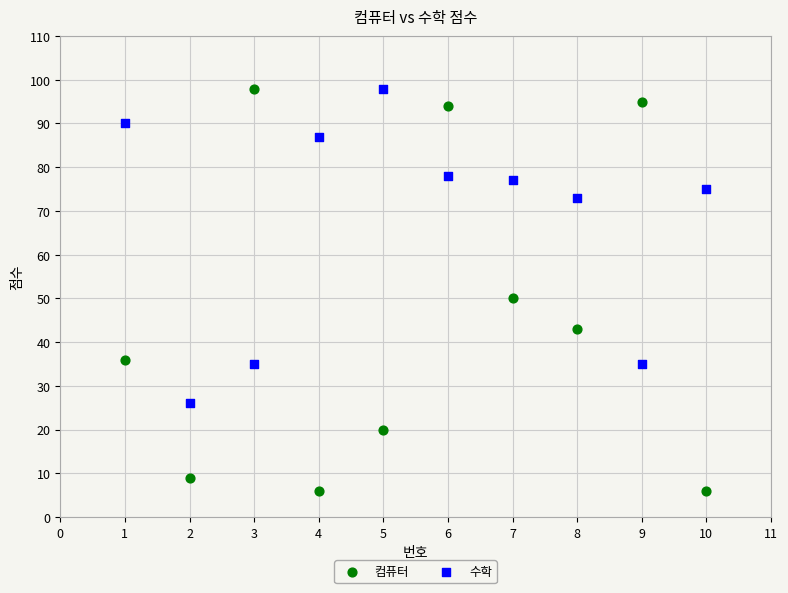

What are all the series names shown in the legend?

컴퓨터, 수학